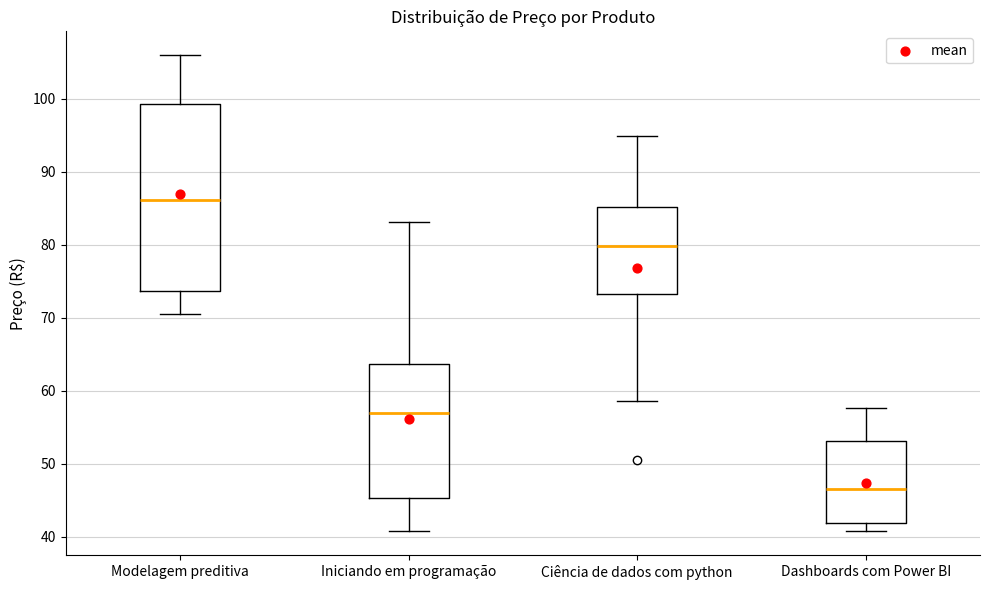

Which box has the highest median line?

Modelagem preditiva